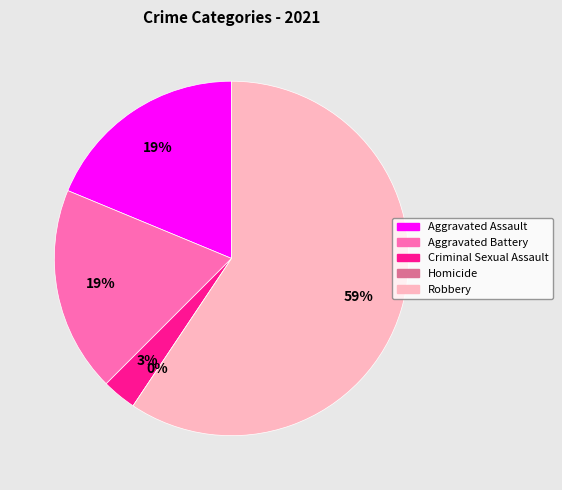

What is the smallest slice in the pie chart?

Homicide